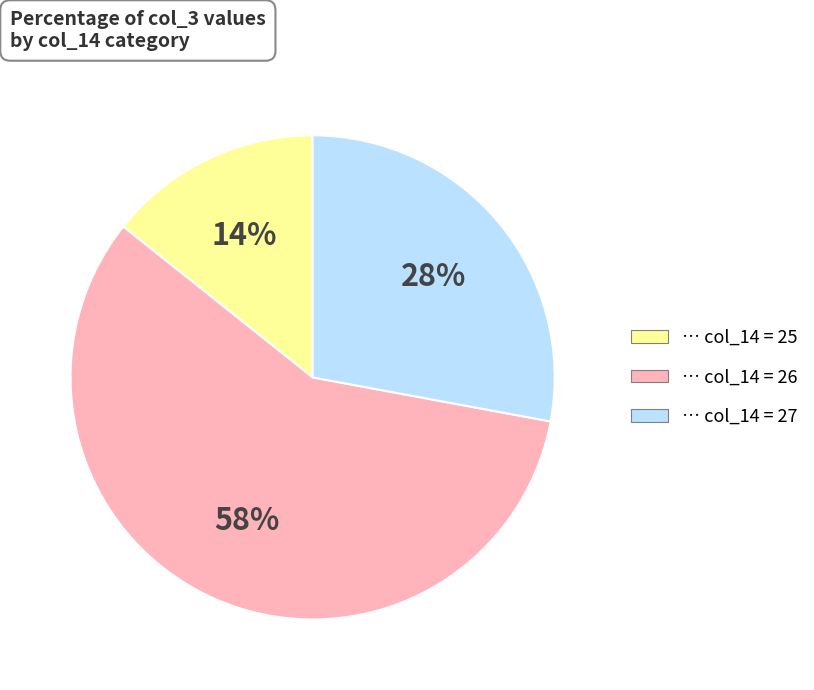

Is there a majority slice in this chart?

Yes